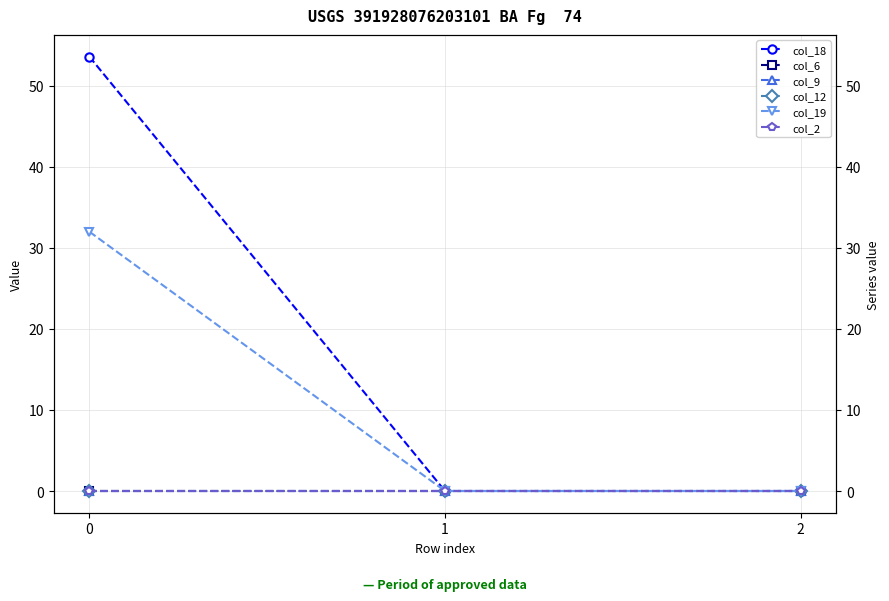

Is the value of col_2 at 0 greater than the value of col_9 at 1?

No